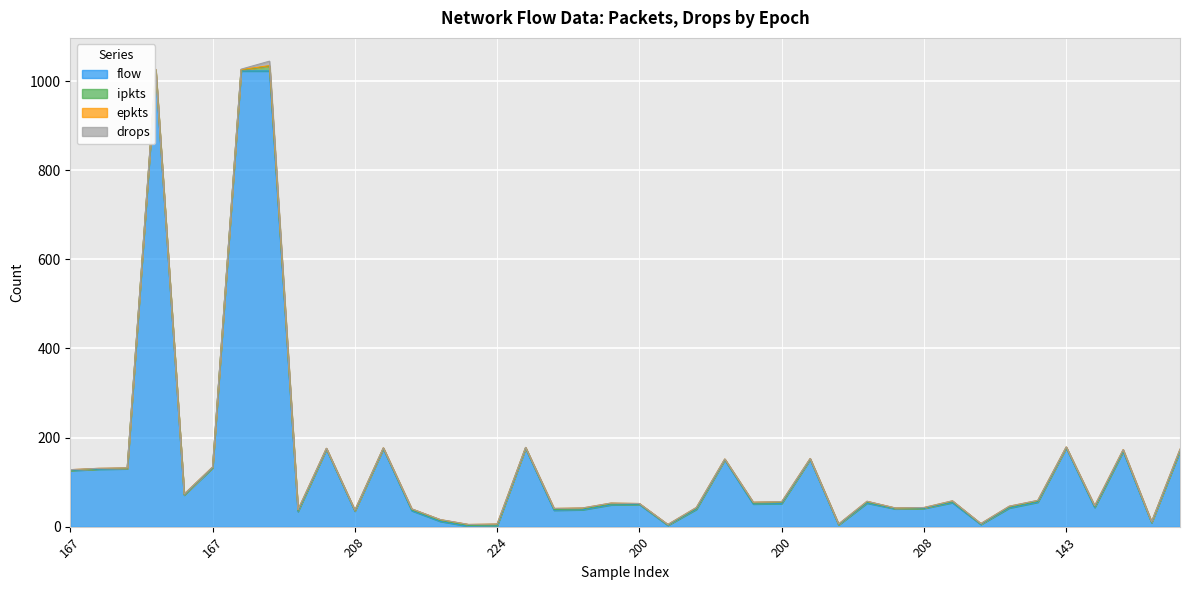

Reading left to right, list all the values displayed in this chart.

flow: 126	129	130	1023	71	132	1023	1023	34	174	35	175	36	12	1	2	176	37	38	49	50	3	39	150	51	52	151	4	53	40	41	54	5	42	55	177	43	169	9	170
ipkts: 1	1	1	2	1	1	2	11	2	1	1	1	2	2	2	2	1	2	2	2	1	1	2	1	2	2	1	1	2	1	1	2	1	2	2	1	2	2	1	2
epkts: 1	1	1	2	1	1	1	1	2	1	1	1	2	2	2	2	1	2	2	2	1	1	2	1	2	2	1	1	2	1	1	2	1	2	2	1	2	2	1	2
drops: 0	0	0	0	0	0	1	10	0	0	0	0	0	0	0	0	0	0	0	0	0	0	0	0	0	0	0	0	0	0	0	0	0	0	0	0	0	0	0	0